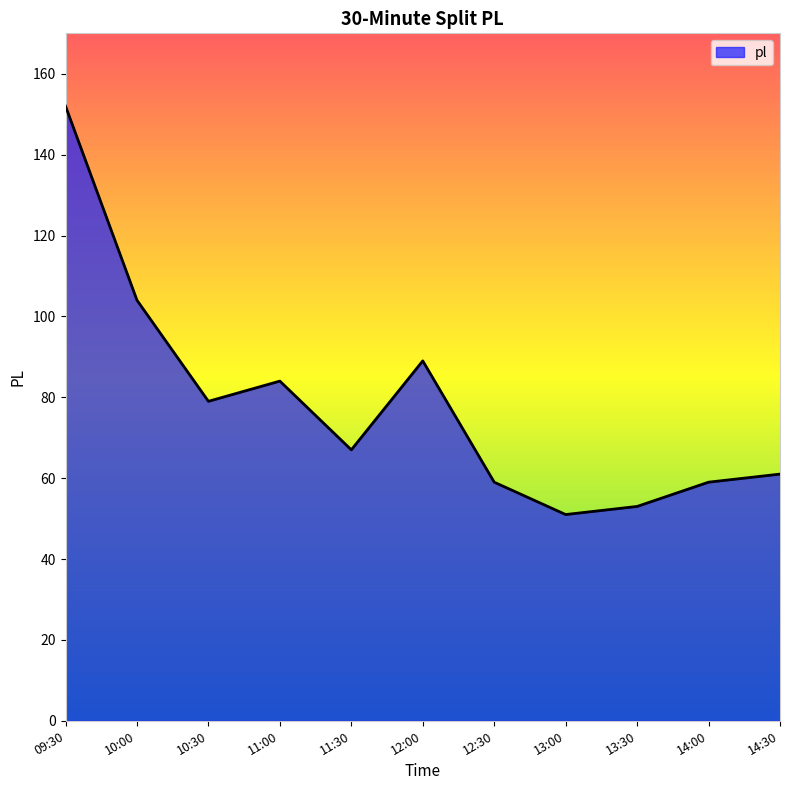

The value at 11:30 is 119. True or false?

False